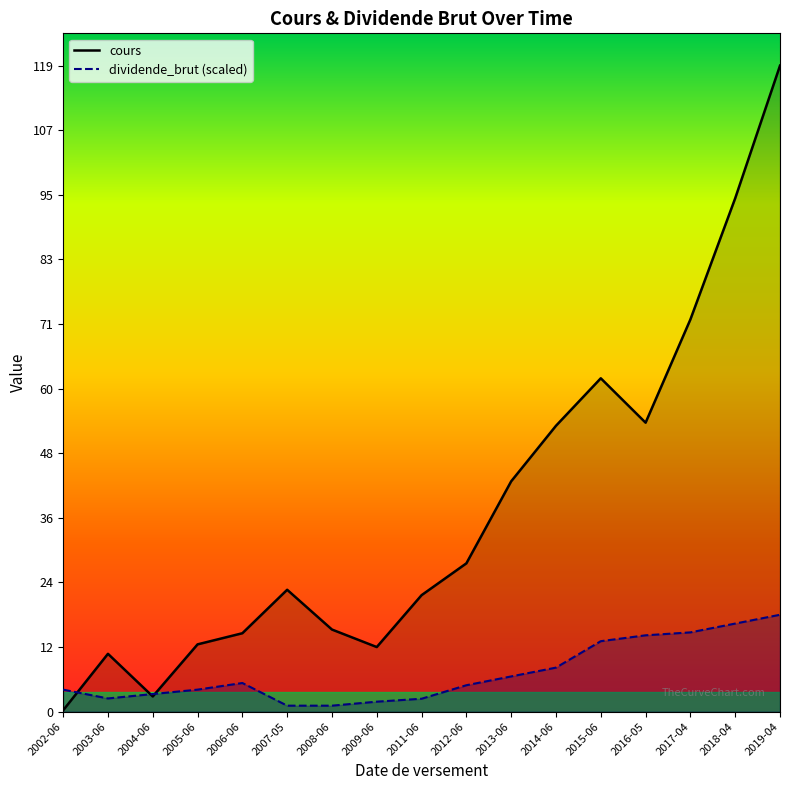

At how many categories does at least one series exceed 49?

6